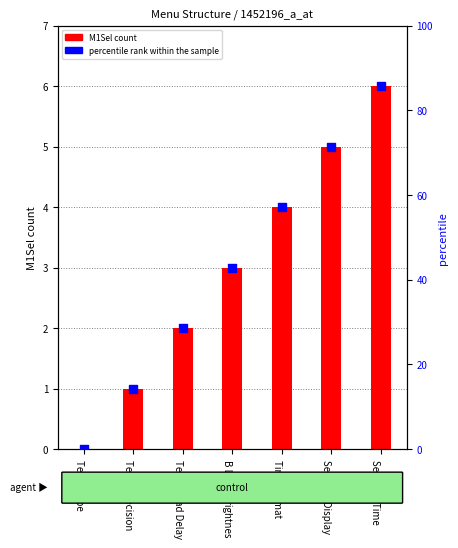

Is the value of percentile rank within the sample at Temp Precision greater than the value of M1Sel count at Temp Precision?

Yes